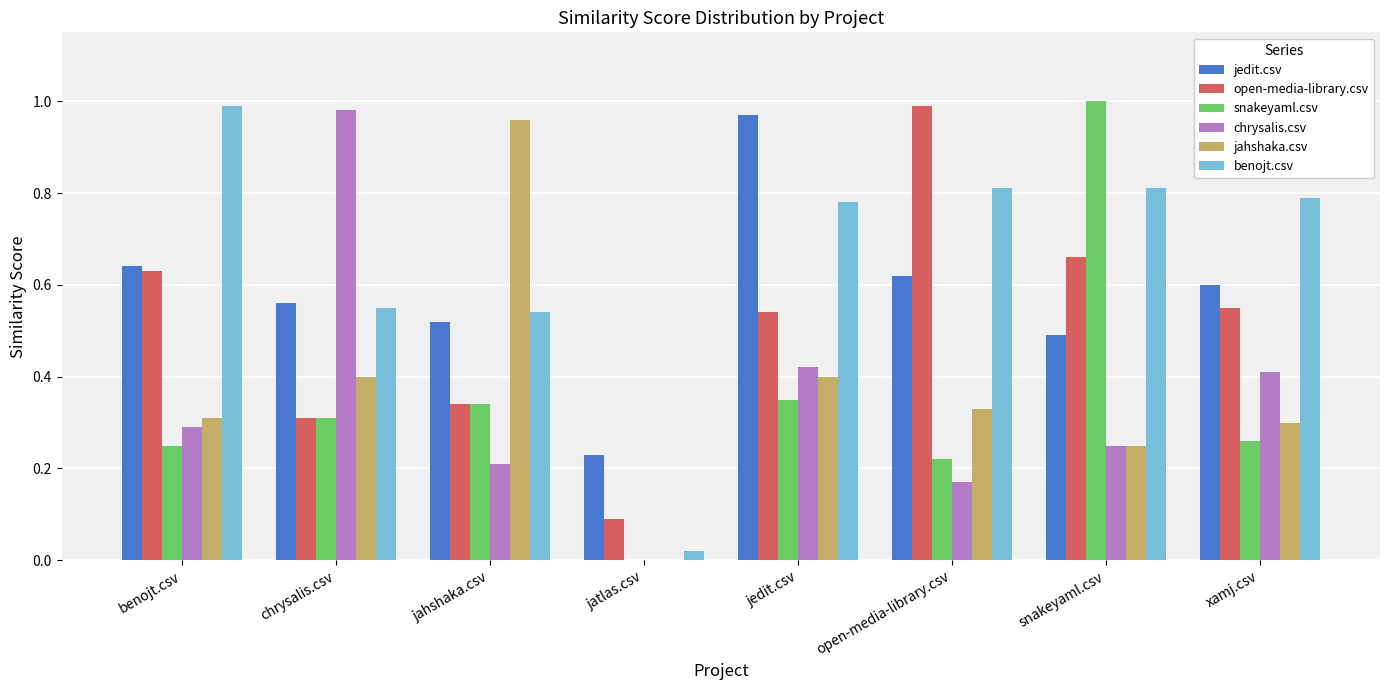

True or false: open-media-library.csv has a value of 0.6 at benojt.csv.

True